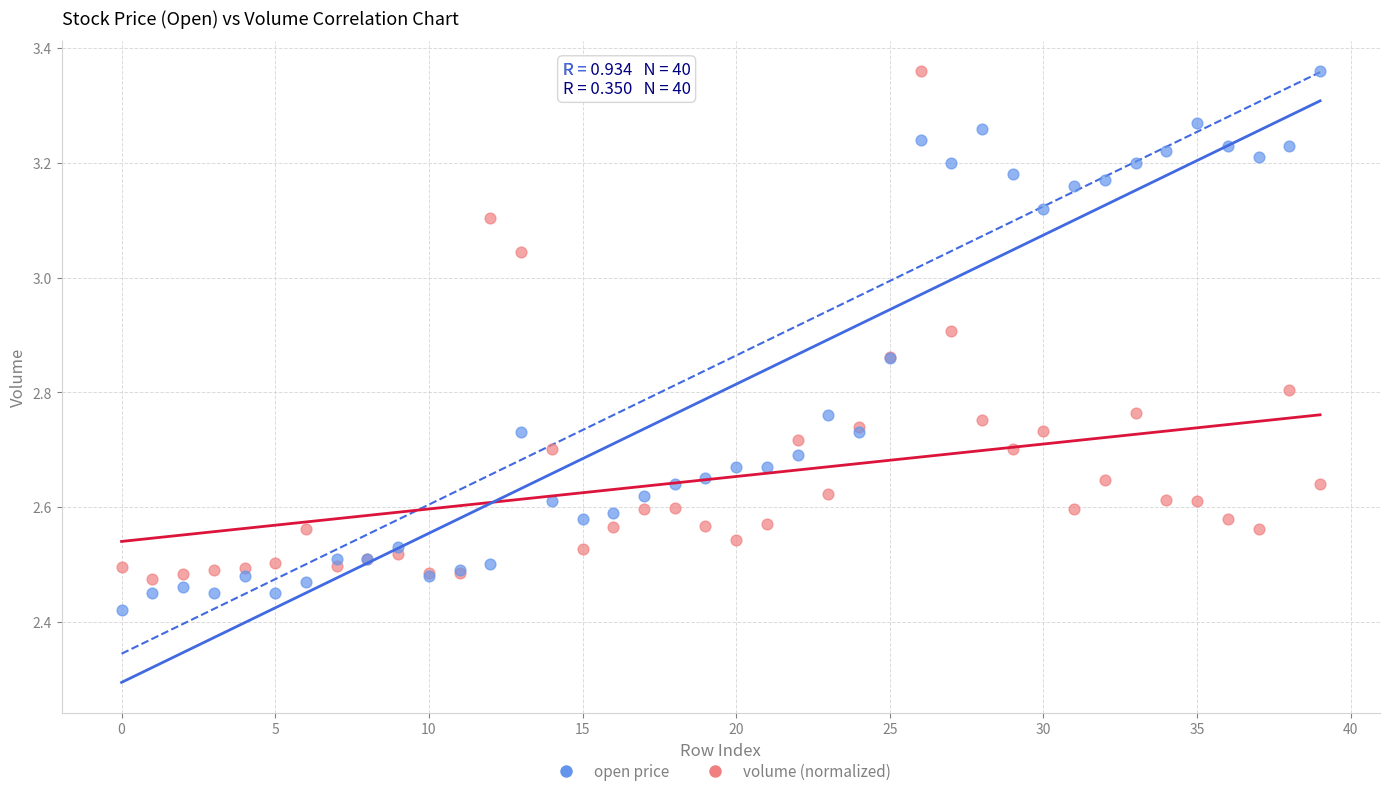

Which series contains the lowest Y value?

open price